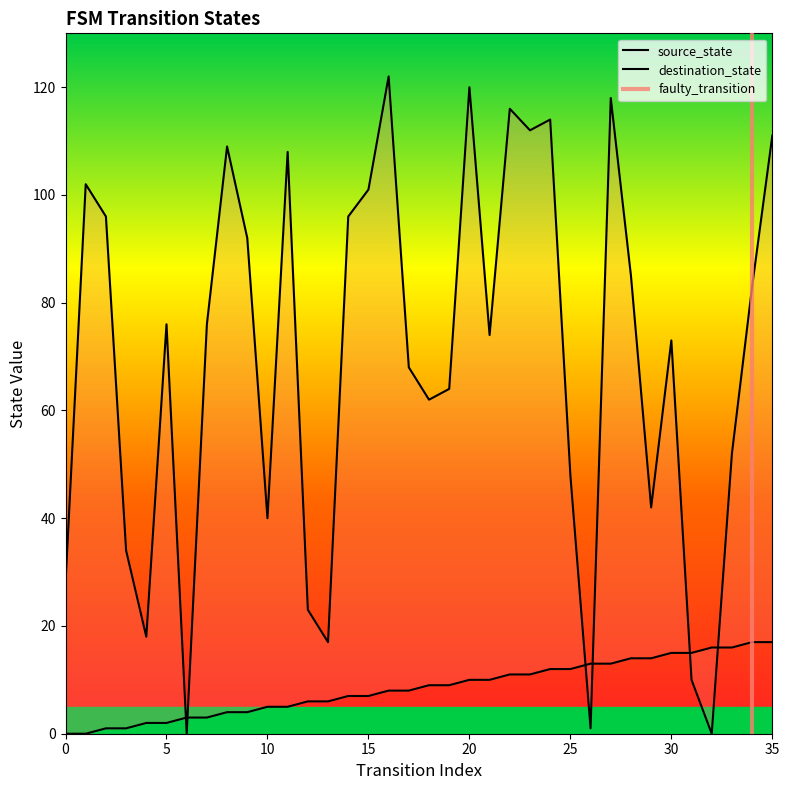

What is the difference between the highest and lowest values at 10?

35